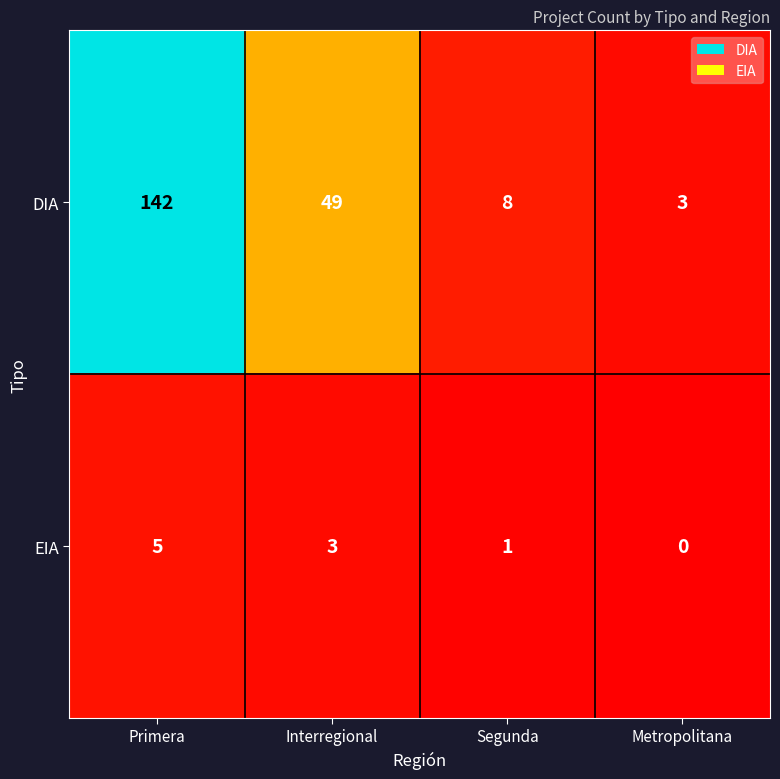

At which category is the sum across all series the highest?

Primera